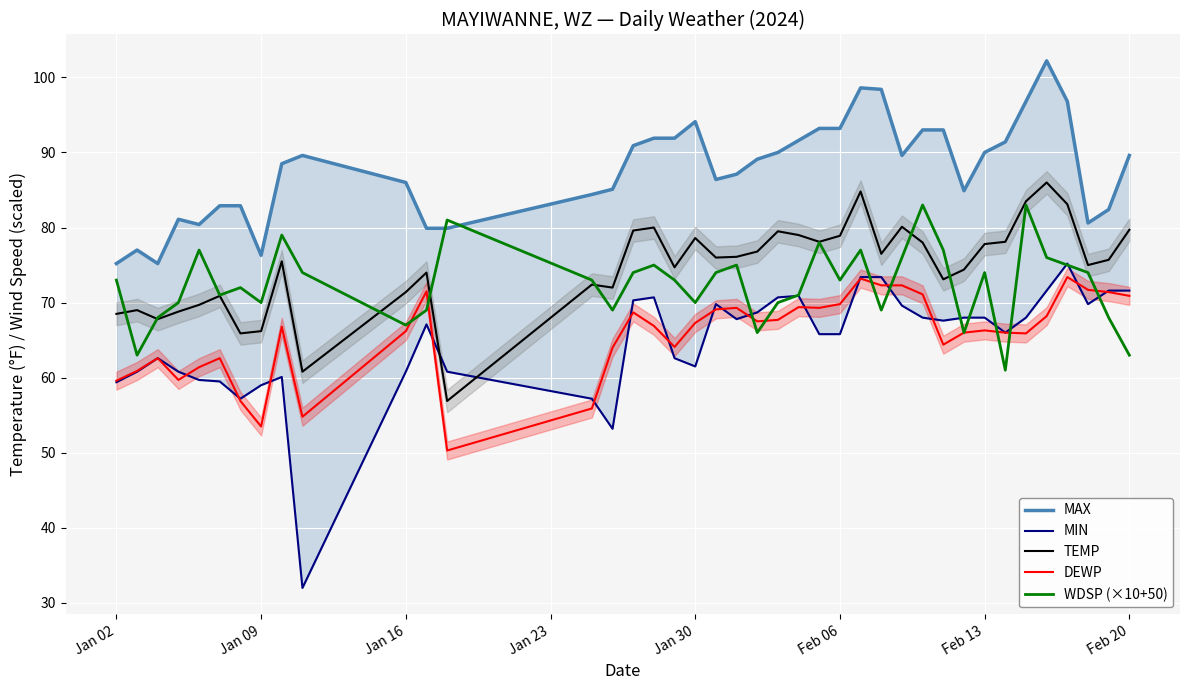

What is the value of the TEMP point at the 27th from the left?

84.8